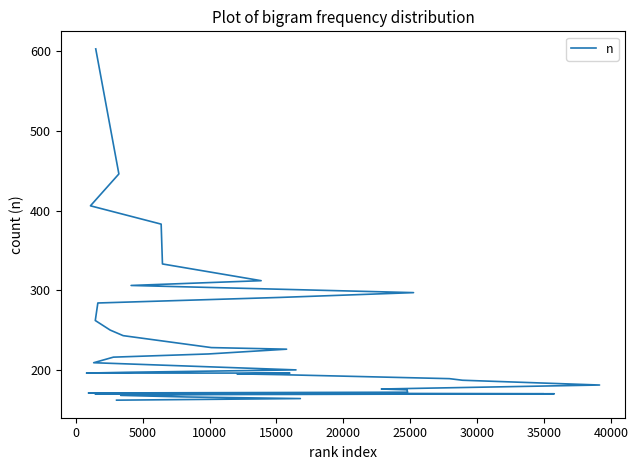

Reading left to right, extract all data points from this chart.

603	446	406	383	333	312	306	297	291	284	262	250	243	228	226	220	216	209	200	197	196	196	195	195	194	189	187	181	176	175	172	171	170	170	170	169	168	166	164	162